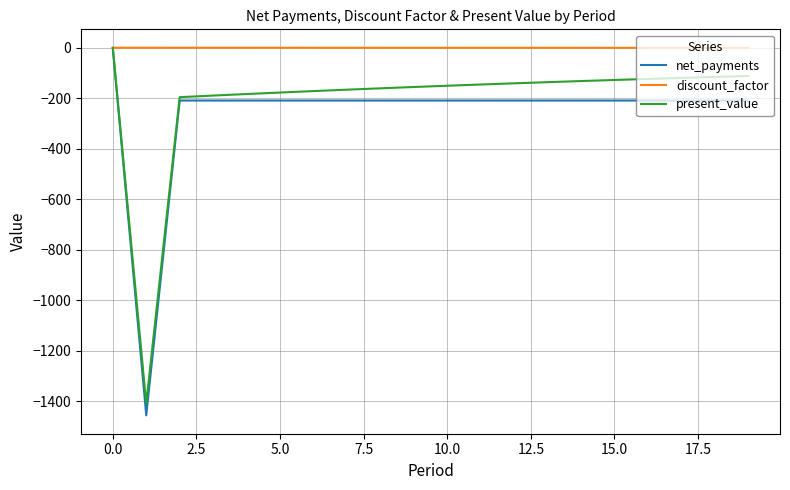

Which series has the largest total across all categories?

discount_factor